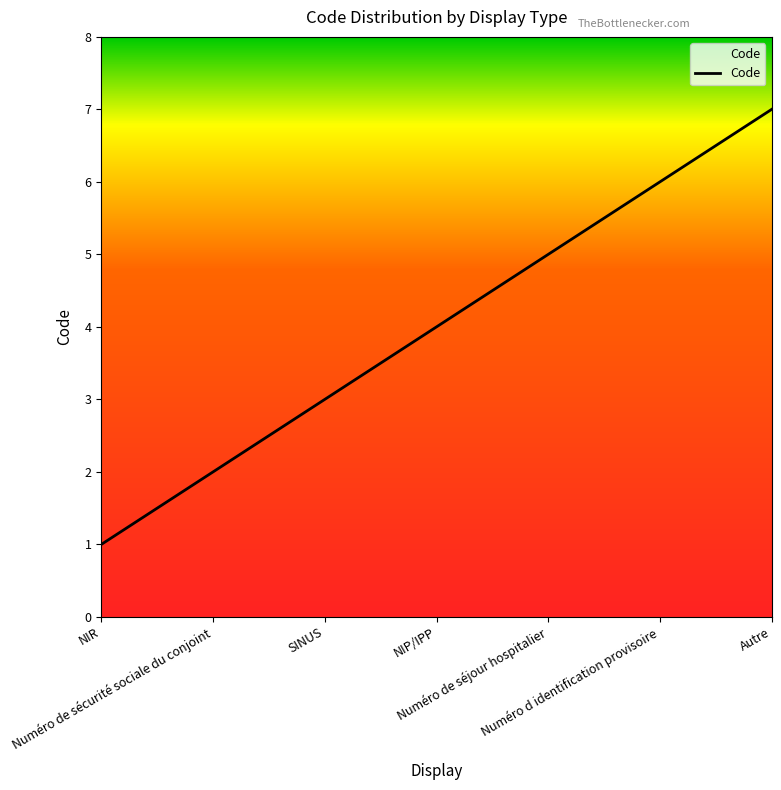

What is the difference between the maximum and minimum values?

6.0